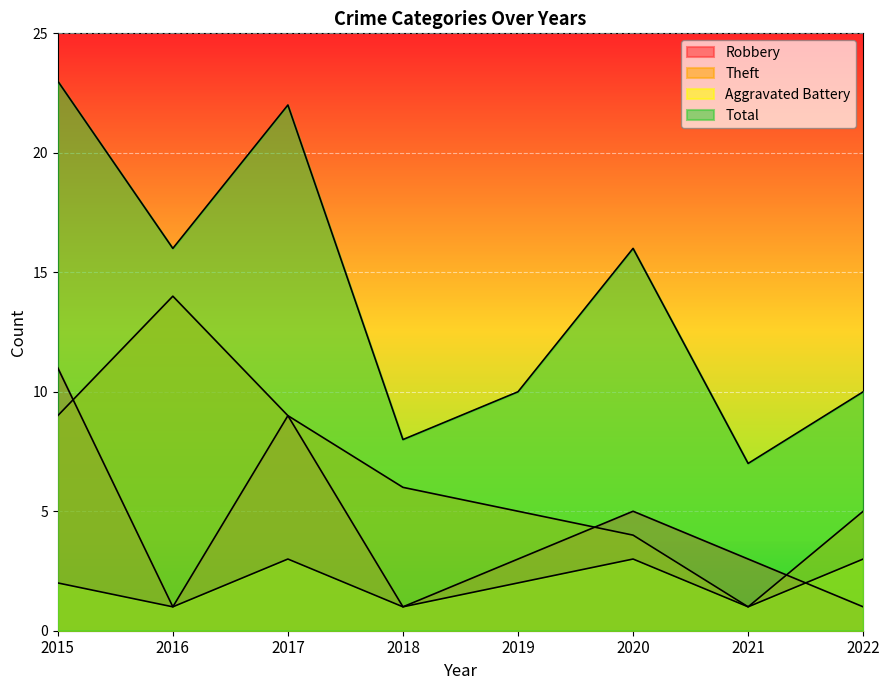

True or false: Aggravated Battery has more than 2 interior local peaks.

False